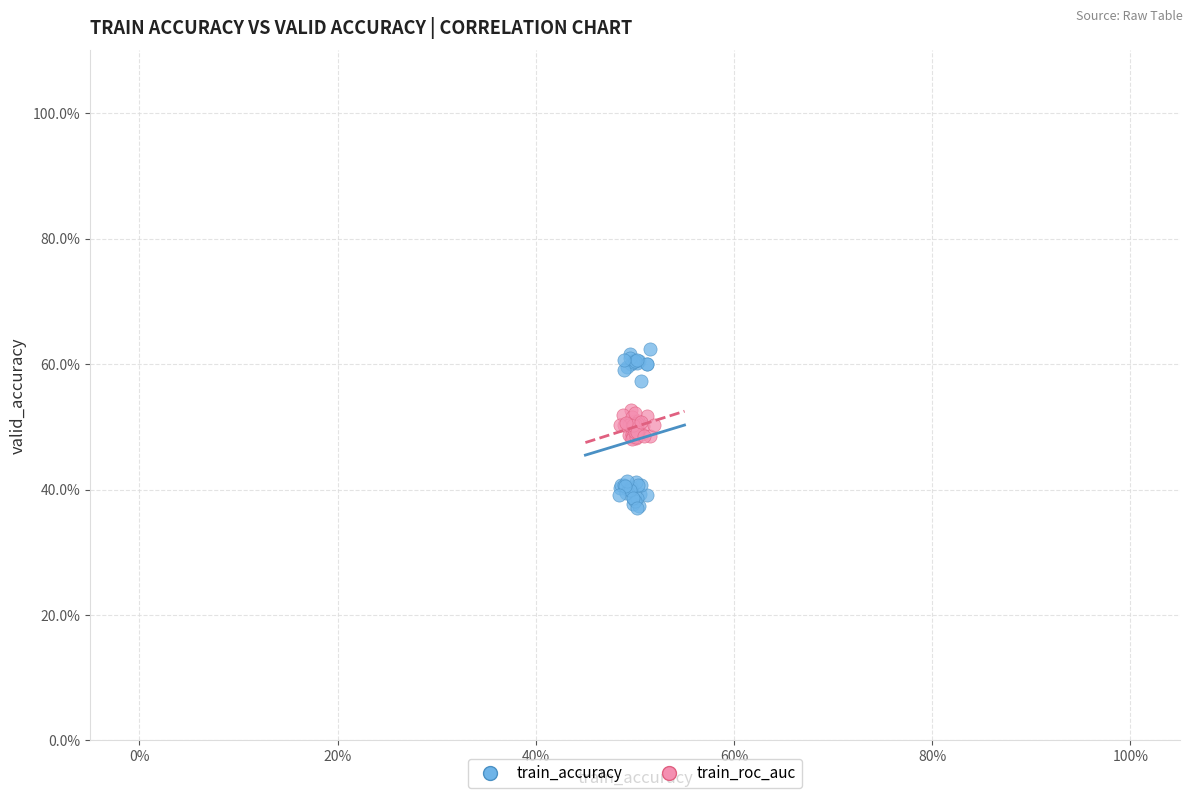

Which series contains the lowest Y value?

train_accuracy